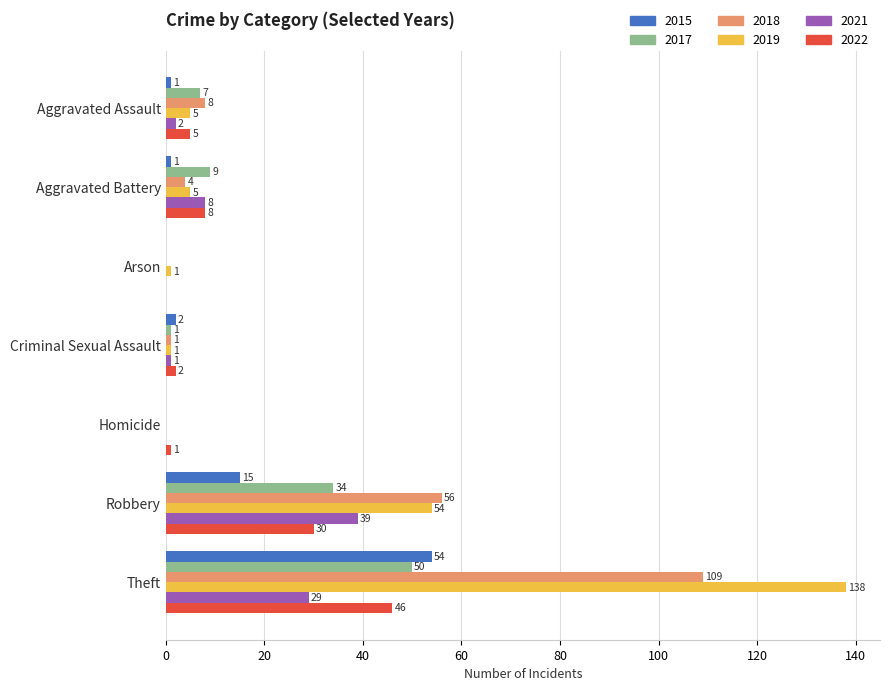

Which series changed the most between Aggravated Battery and Criminal Sexual Assault?

2017